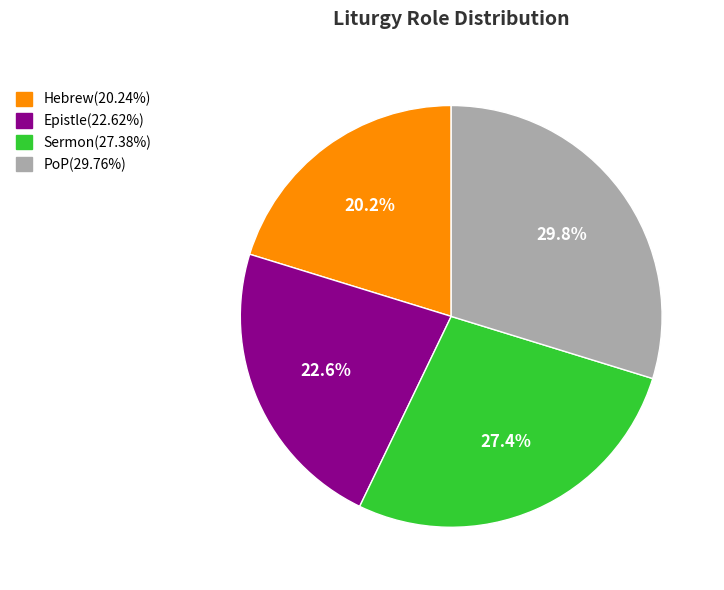

To the nearest percent, what percentage of the pie is Sermon?

27%